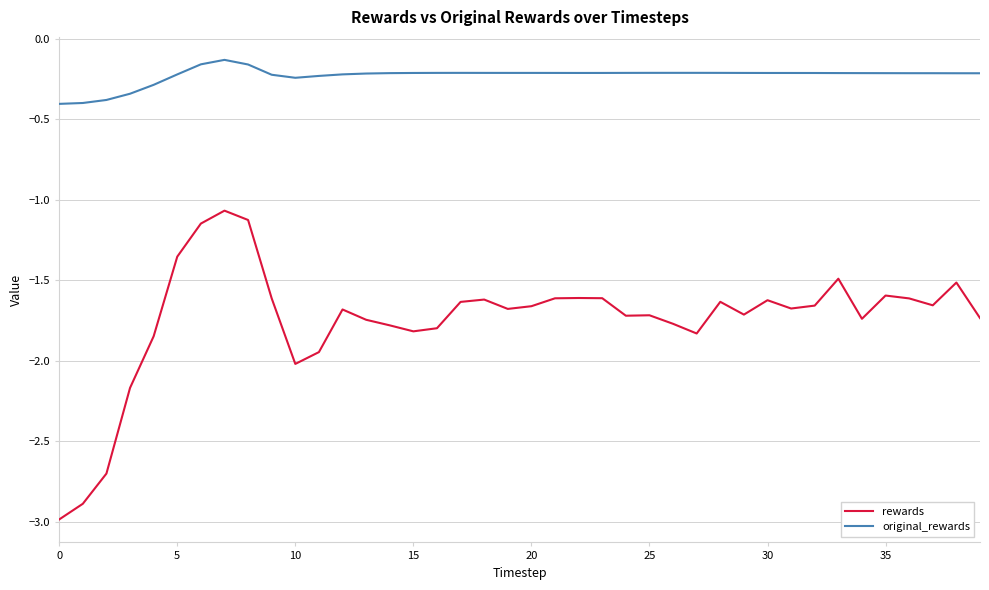

In rewards, how many points are lower than both neighbors (excluding endpoints)?

9